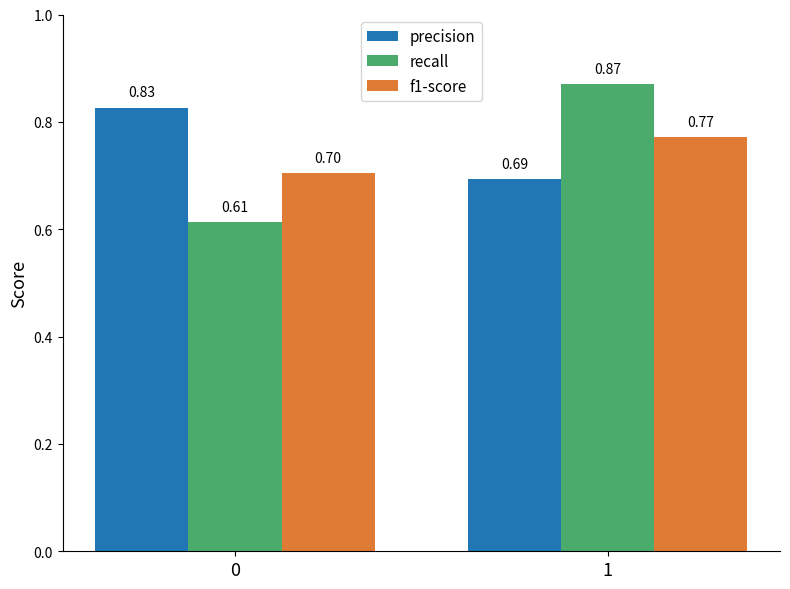

What is the minimum value for f1-score?

0.7